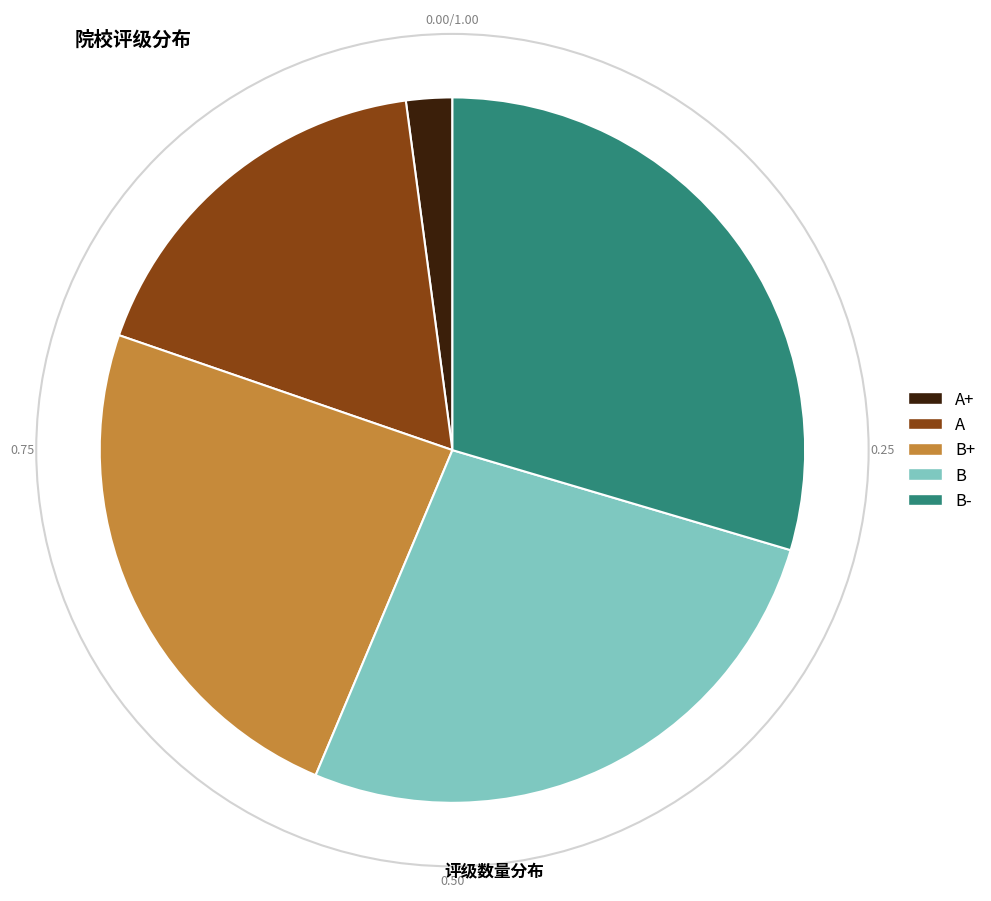

Does any single category account for the majority?

No